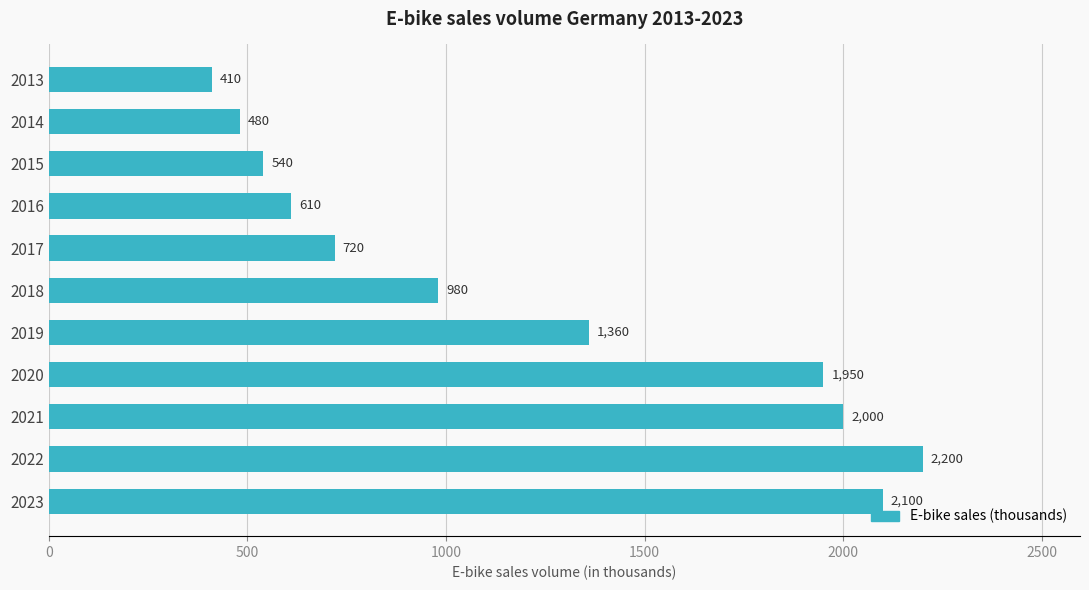

Rank the categories by value from highest to lowest.

2022, 2023, 2021, 2020, 2019, 2018, 2017, 2016, 2015, 2014, 2013